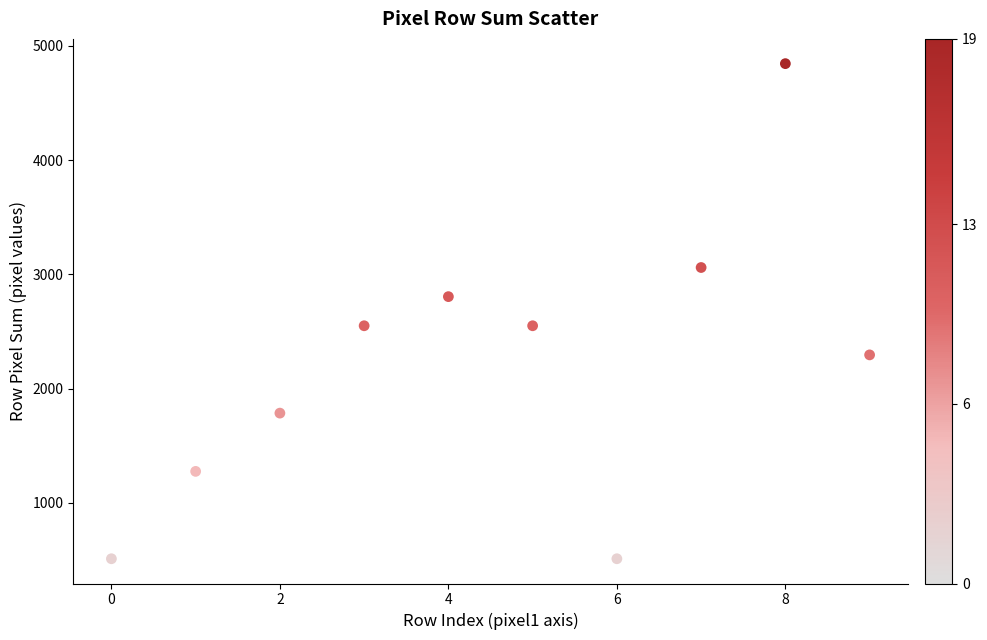

What is the range of Y values (max minus min)?

4335